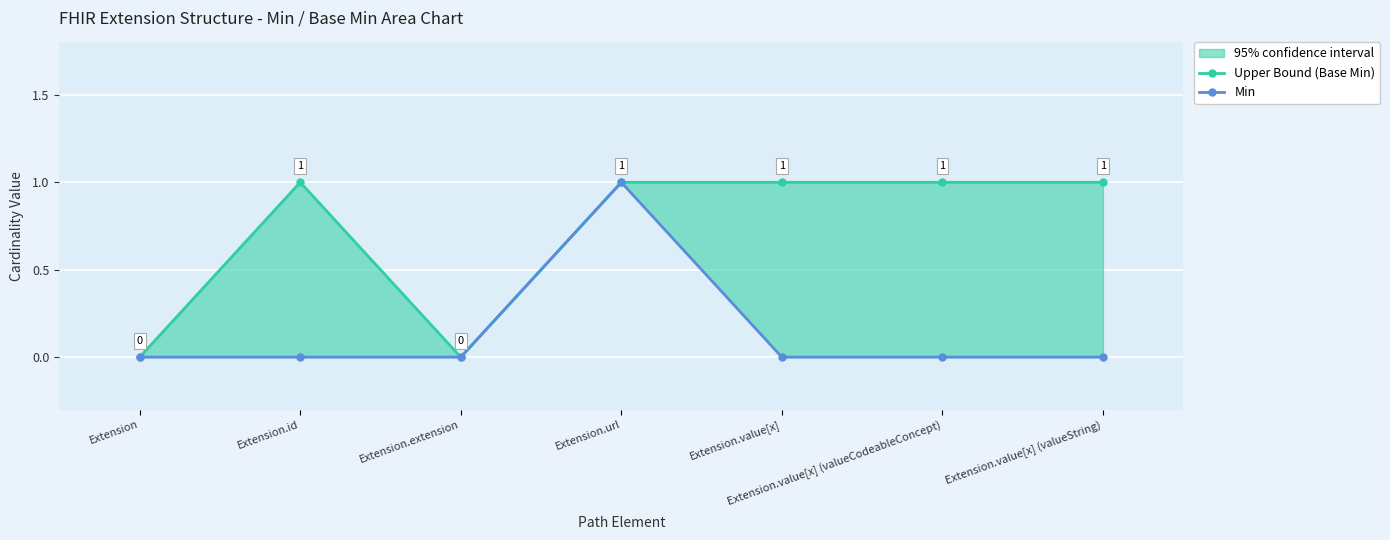

True or false: Upper Bound (Base Min) and Min intersect in this chart.

False